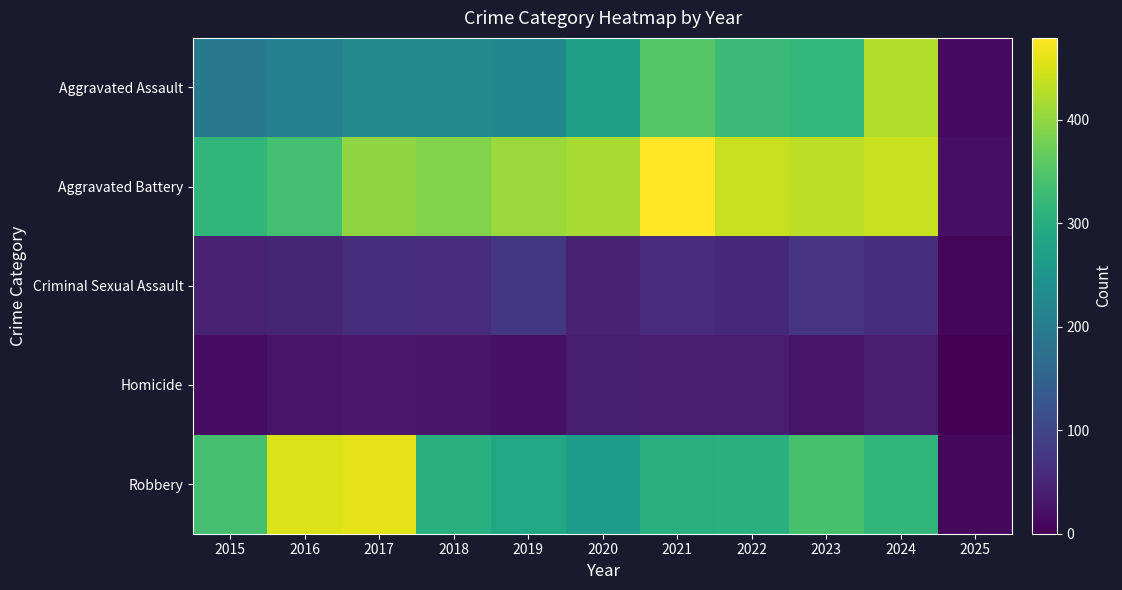

Which series has the widest spread of values?

Aggravated Battery